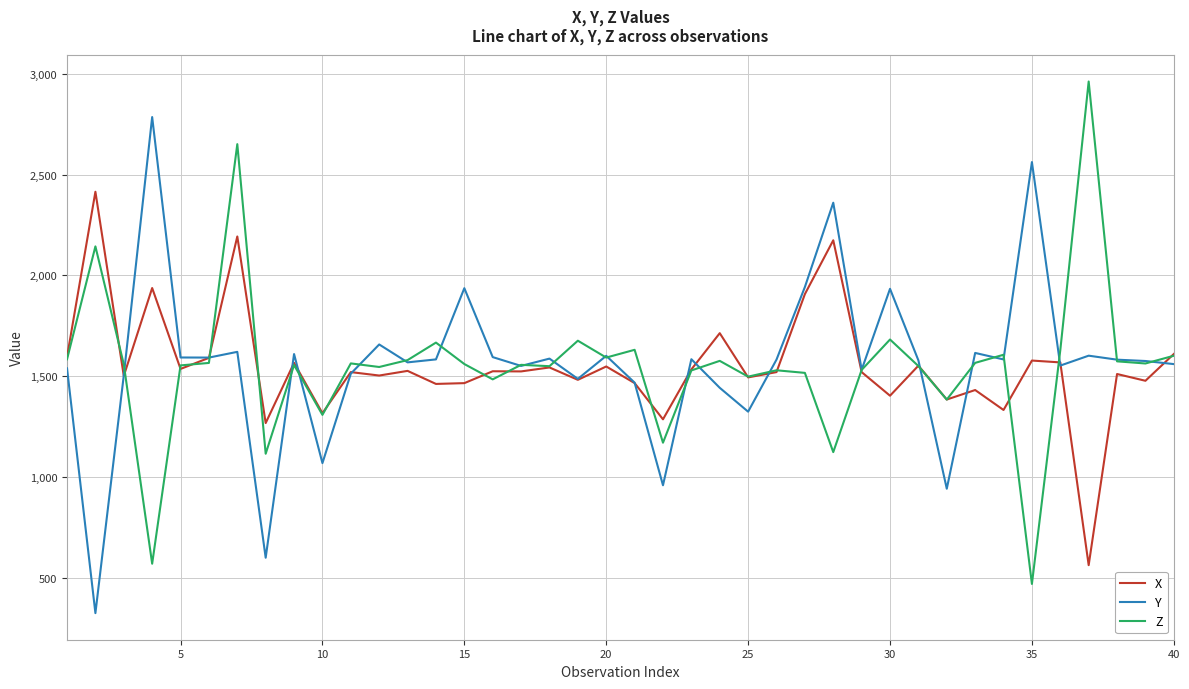

Rank the series by their maximum value, from highest to lowest.

Z, Y, X